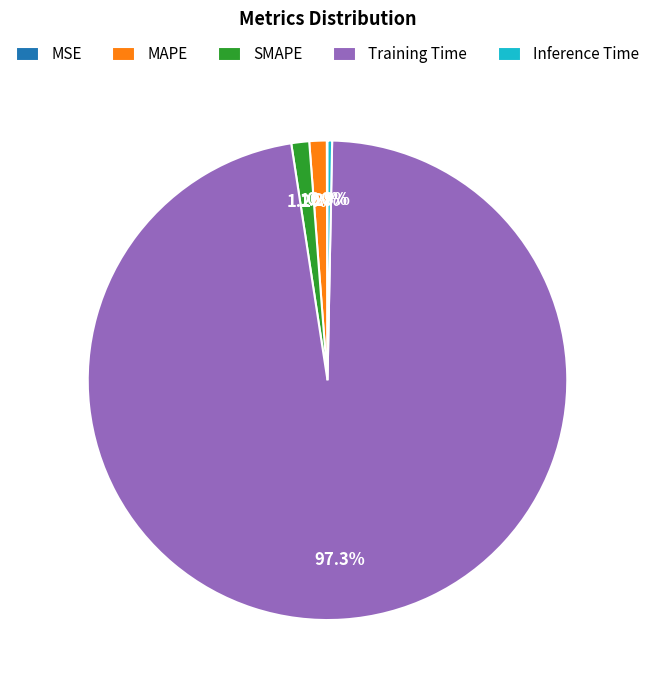

What portion of the pie excludes SMAPE?

98.8%